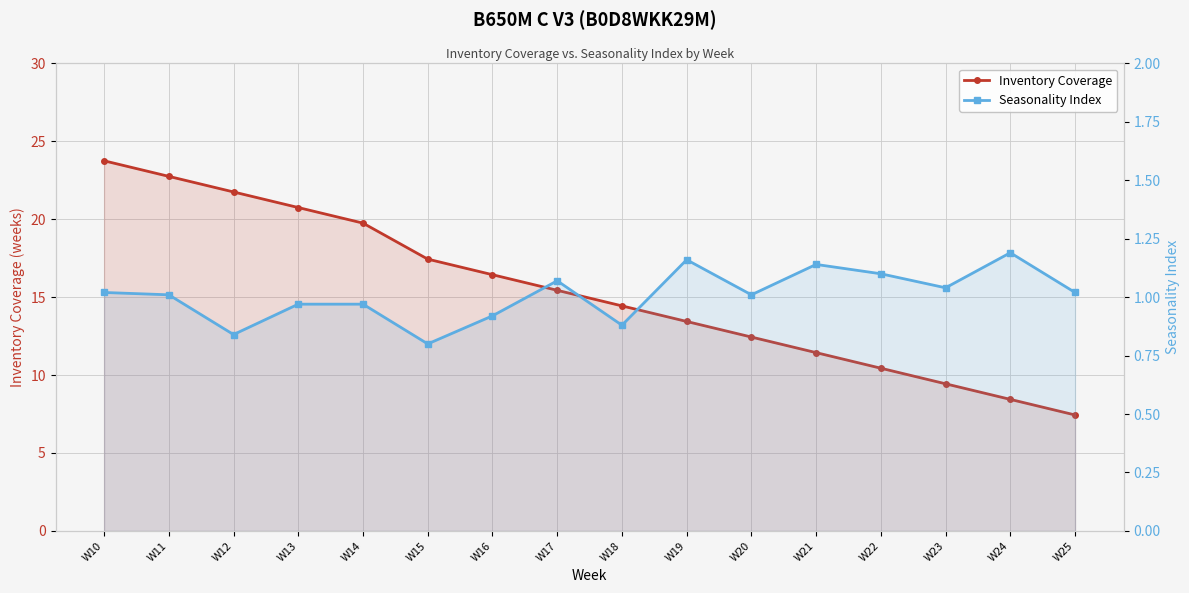

At how many categories does at least one series exceed 8?

15